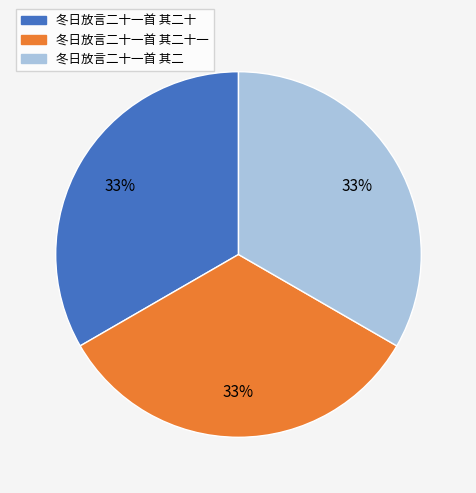

True or false: 冬日放言二十一首 其二十一 accounts for 33% of the total.

True